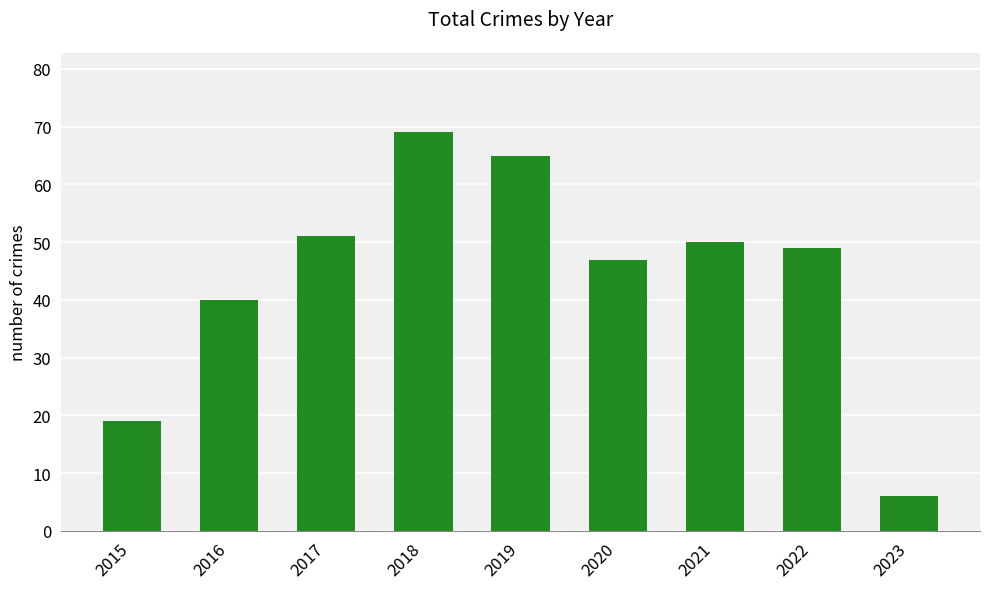

List the labels in order of value, largest first.

2018, 2019, 2017, 2021, 2022, 2020, 2016, 2015, 2023